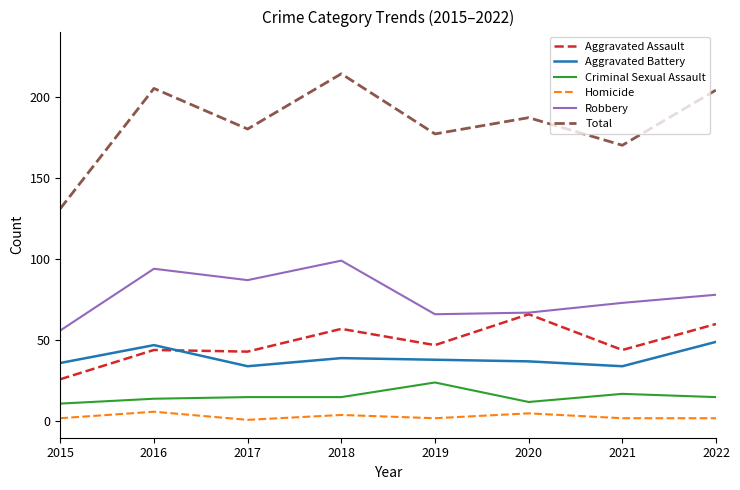

Is the value of Total at 2015 greater than the value of Aggravated Assault at 2022?

Yes